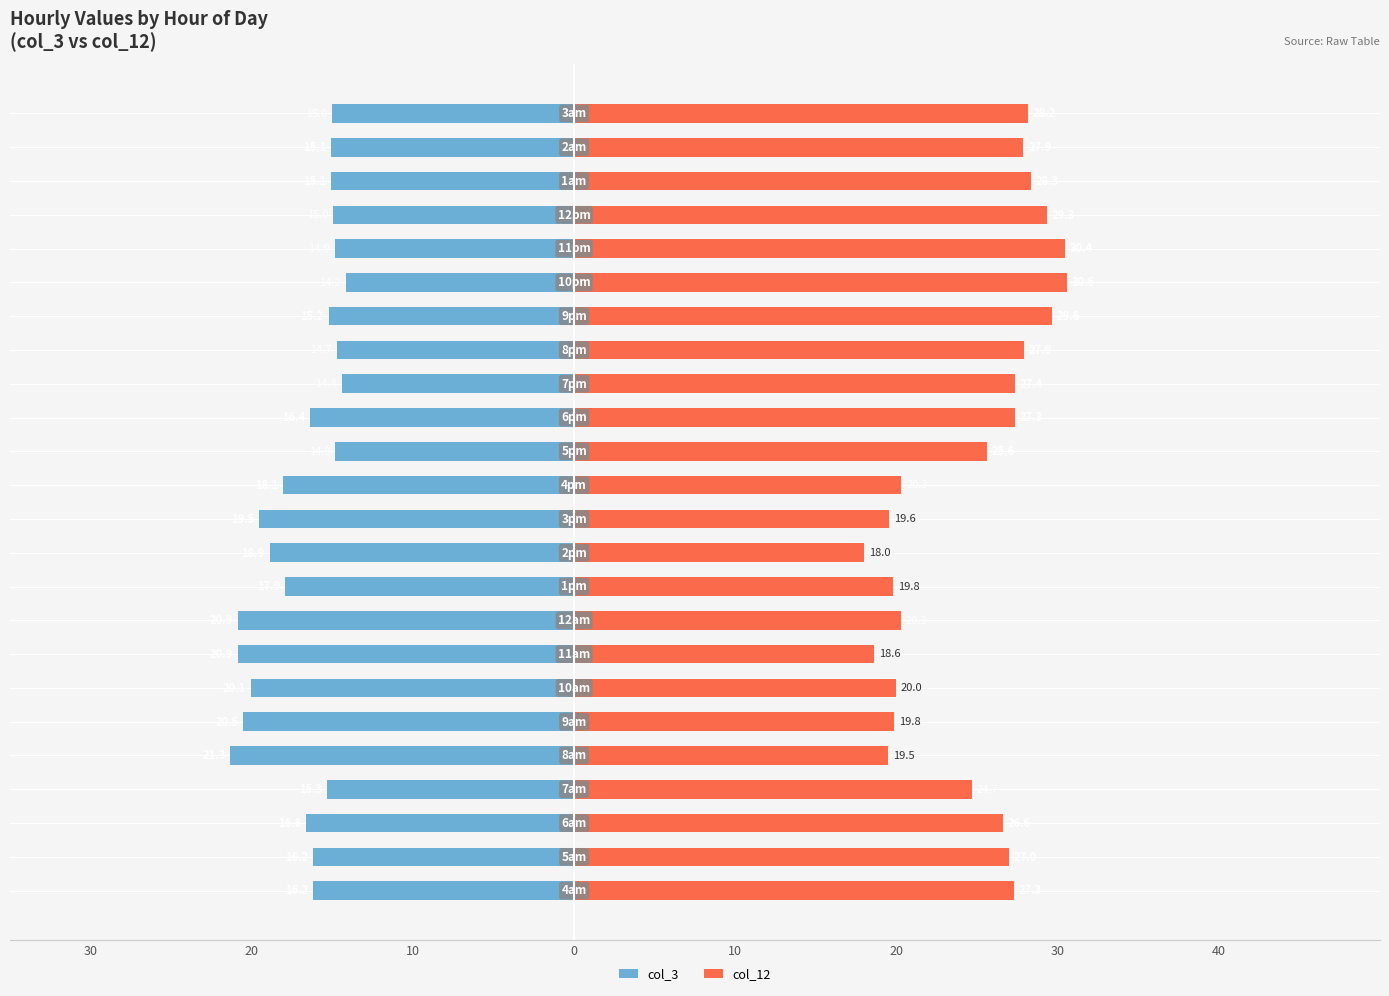

What is the average value of the col_3 series?

-17.0